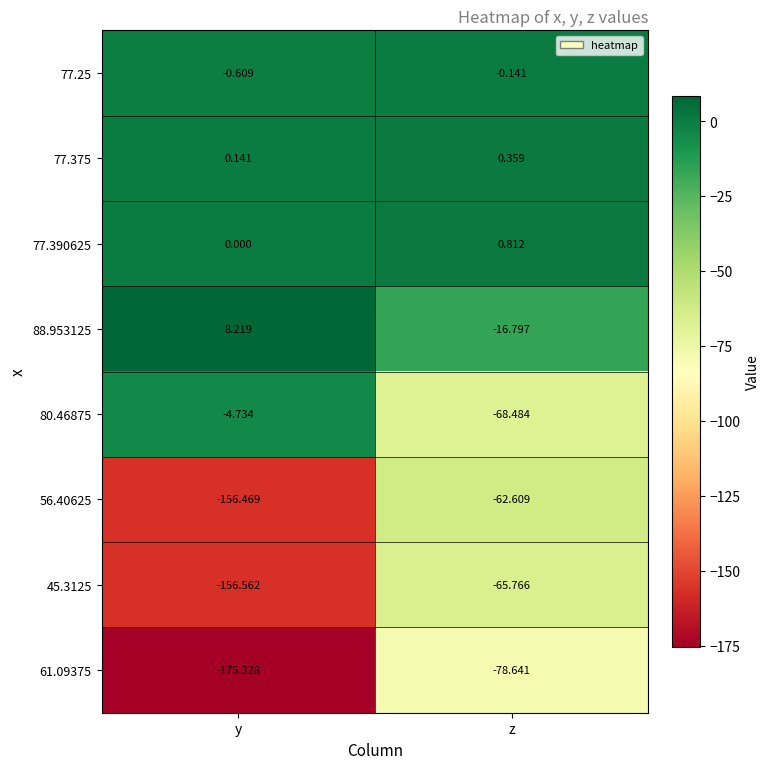

How many data points does each series have?

2